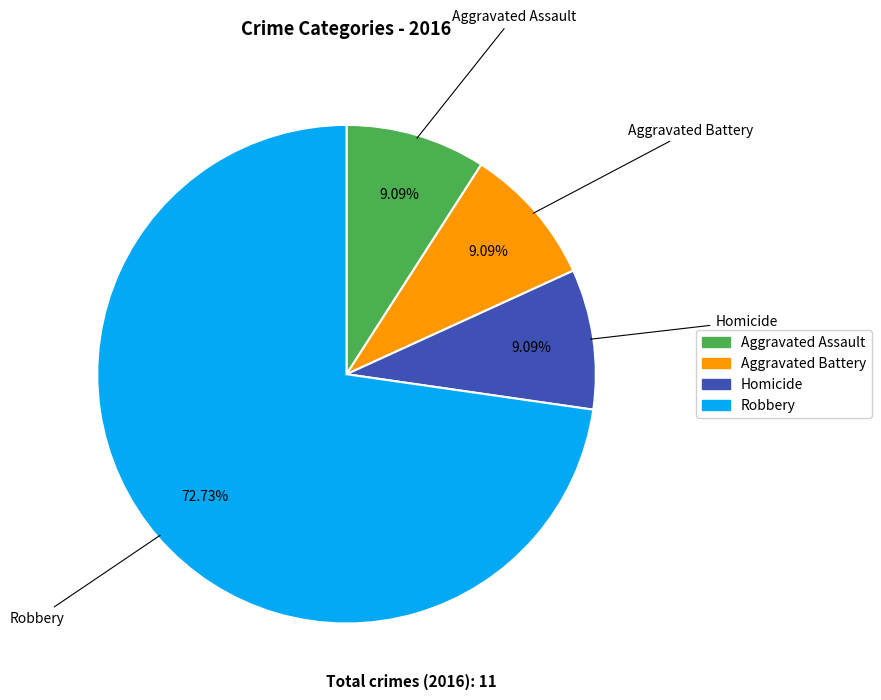

Is there any slice that represents more than half of the pie?

Yes